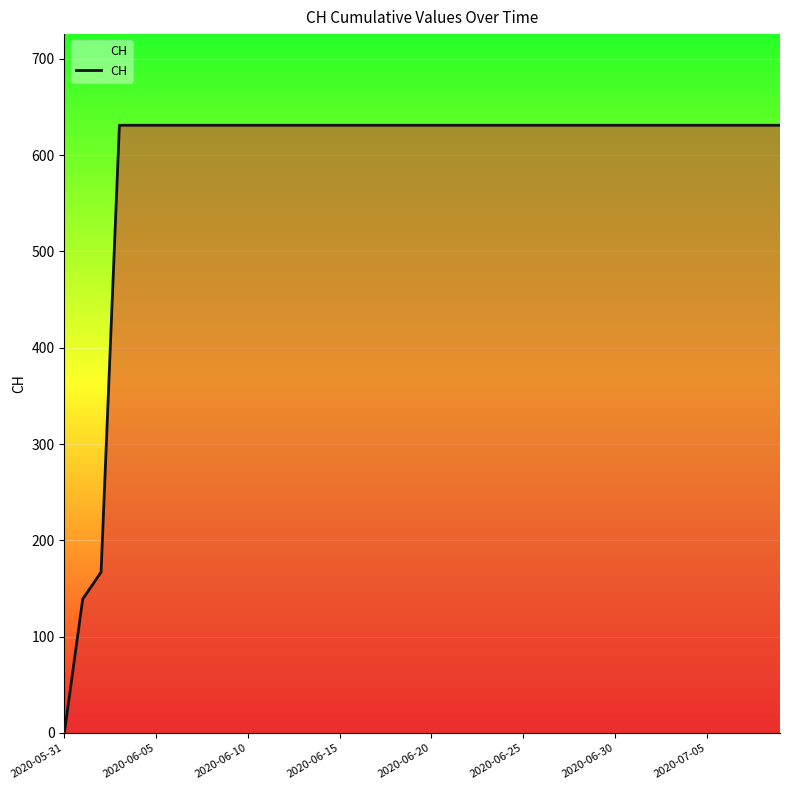

What is the greatest value displayed?

631